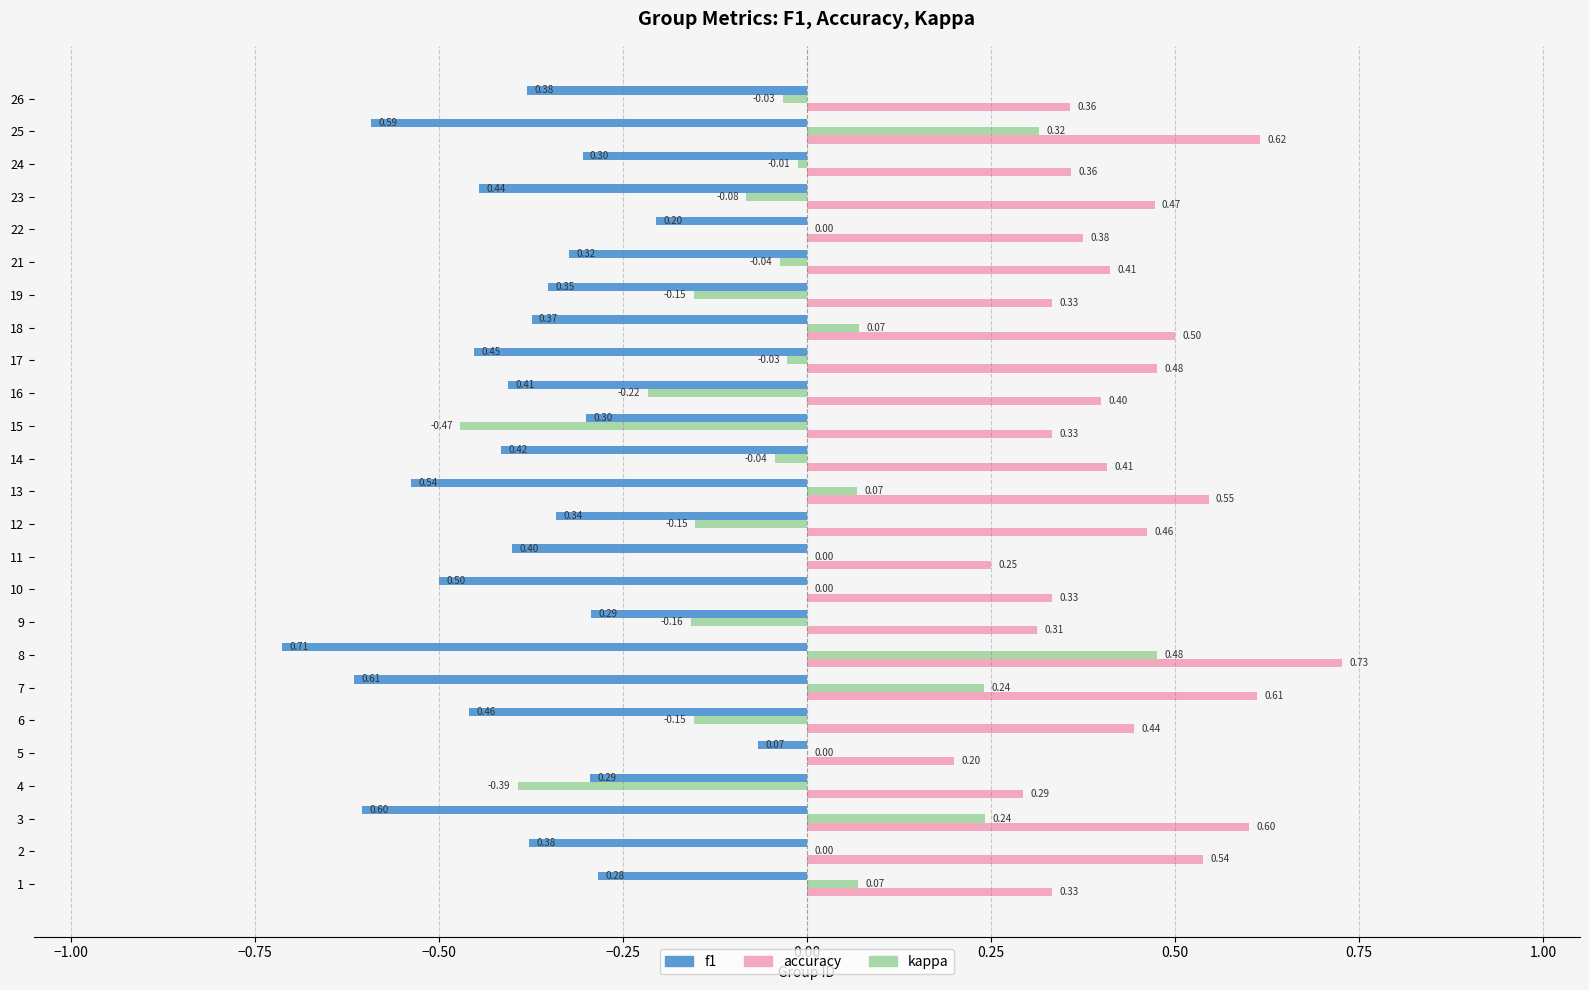

Which series has the largest total across all categories?

accuracy